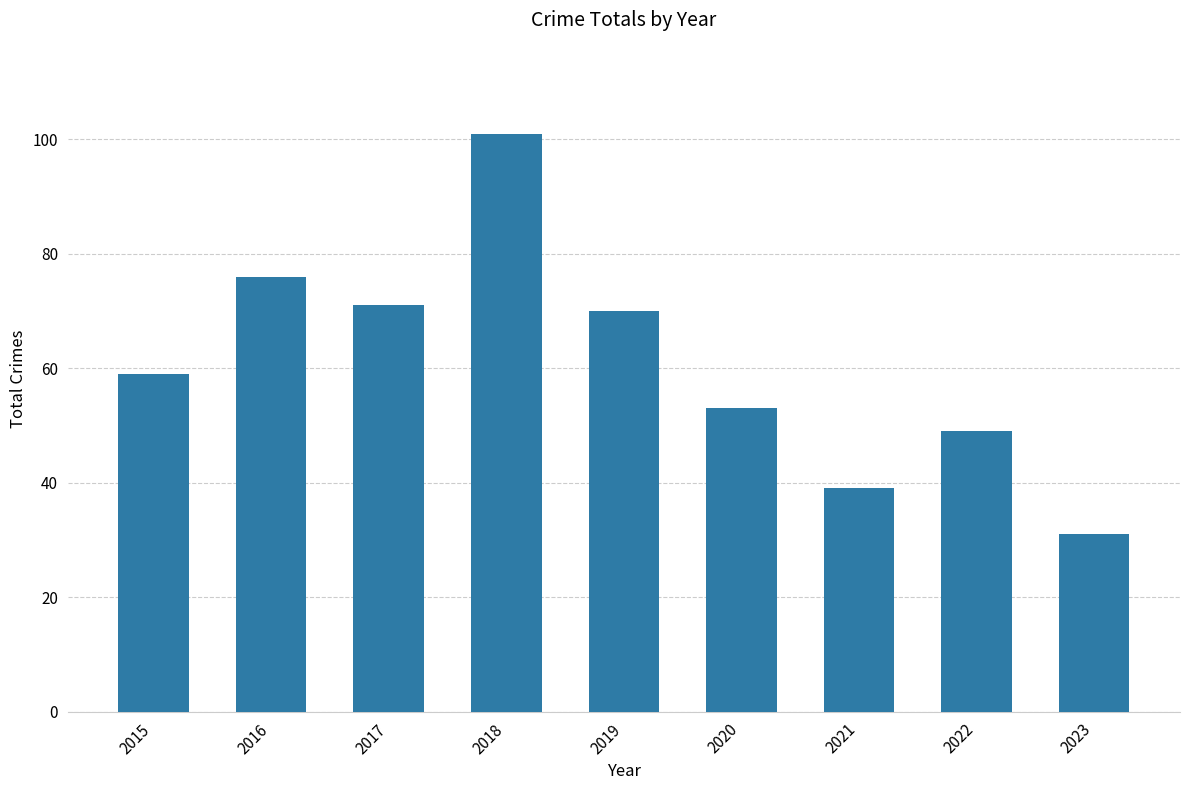

Reading left to right, extract all data points from this chart.

2015=59	2016=76	2017=71	2018=101	2019=70	2020=53	2021=39	2022=49	2023=31